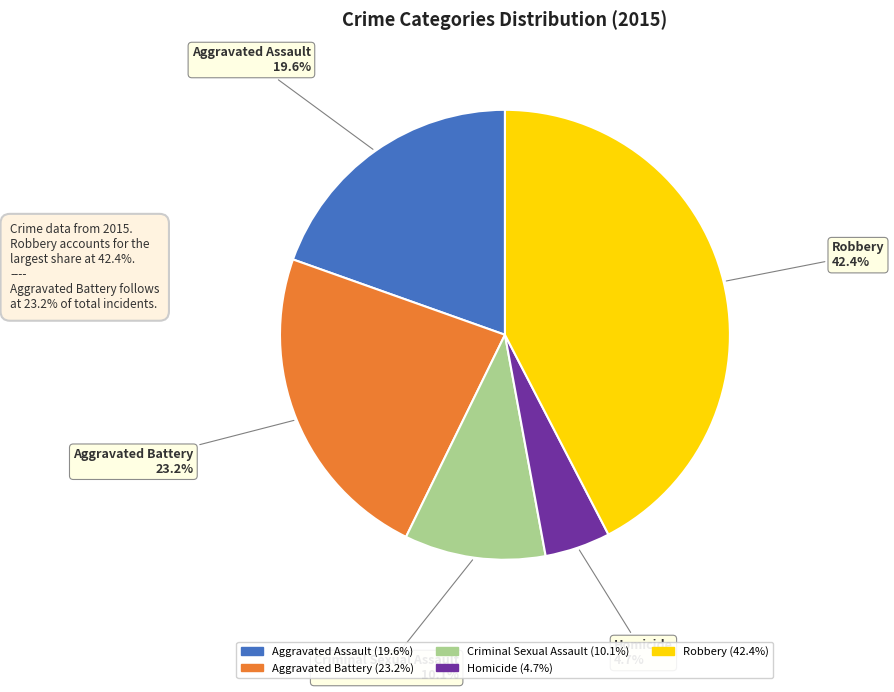

Between Criminal Sexual Assault and Robbery, which is larger?

Robbery